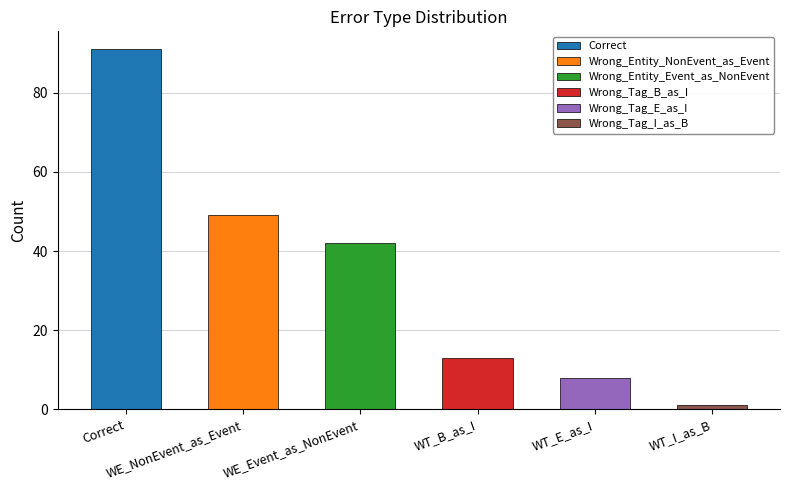

Reading left to right, extract all data points from this chart.

Correct=91	Wrong_Entity_NonEvent_as_Event=49	Wrong_Entity_Event_as_NonEvent=42	Wrong_Tag_B_as_I=13	Wrong_Tag_E_as_I=8	Wrong_Tag_I_as_B=1